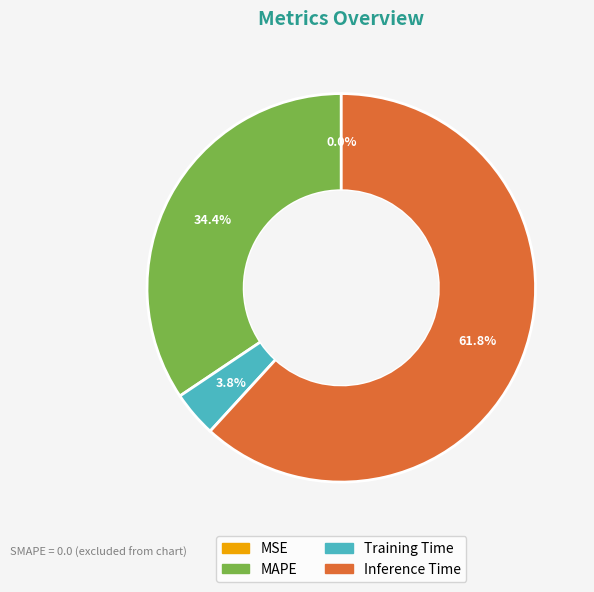

Is there a majority slice in this chart?

Yes